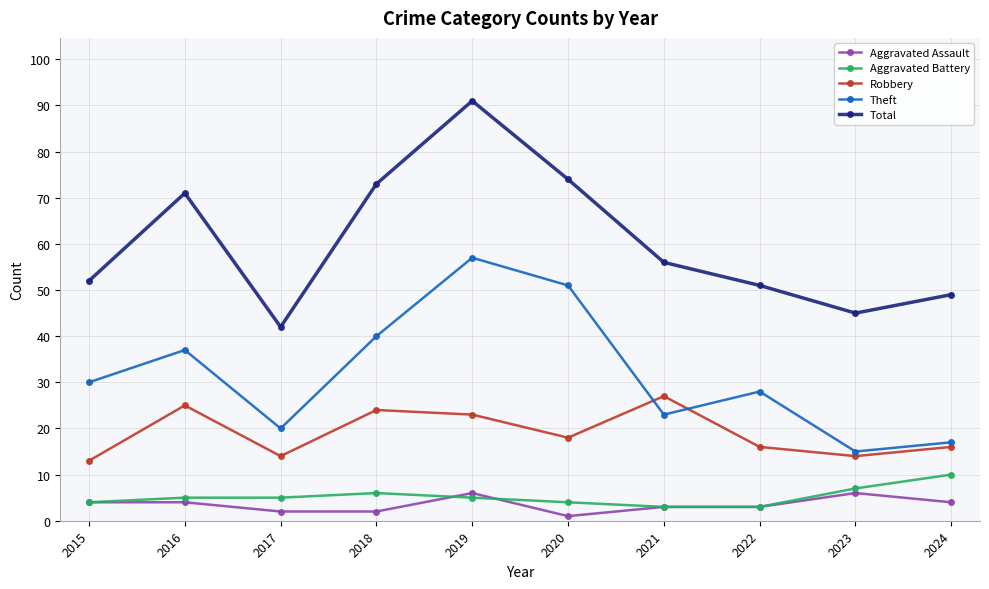

What is the maximum value shown in the chart?

91